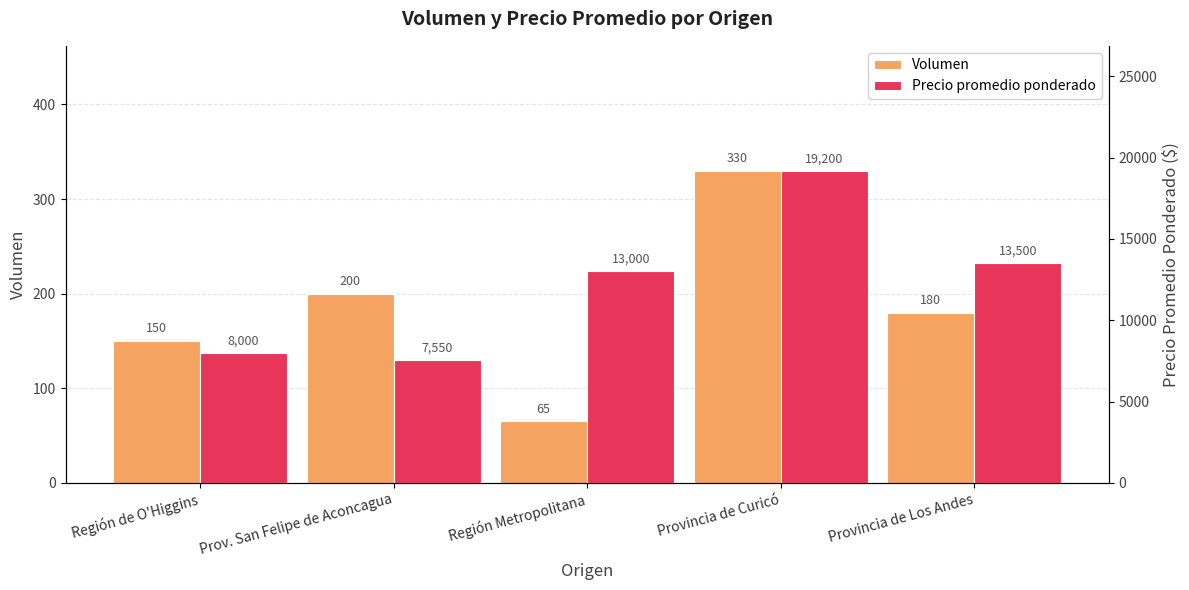

What is the minimum value shown in the chart?

65